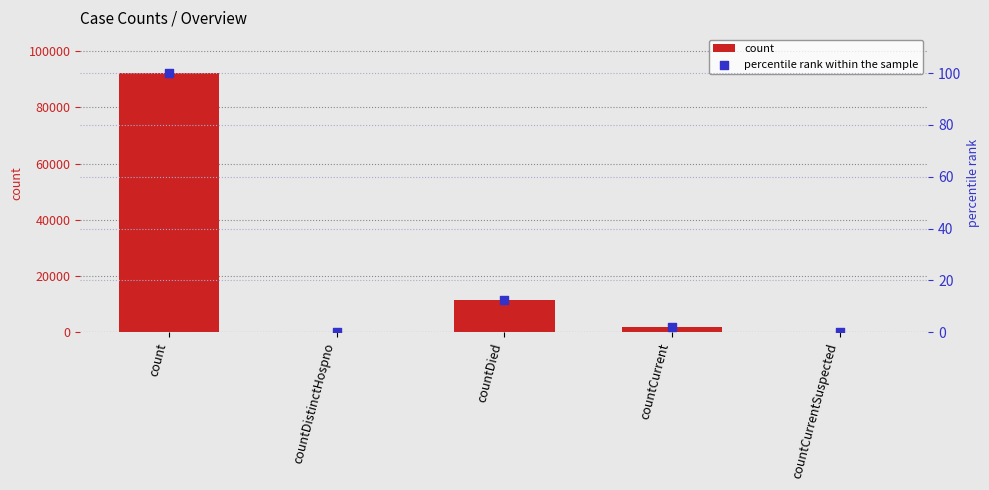

At how many categories does at least one series exceed 39039?

1